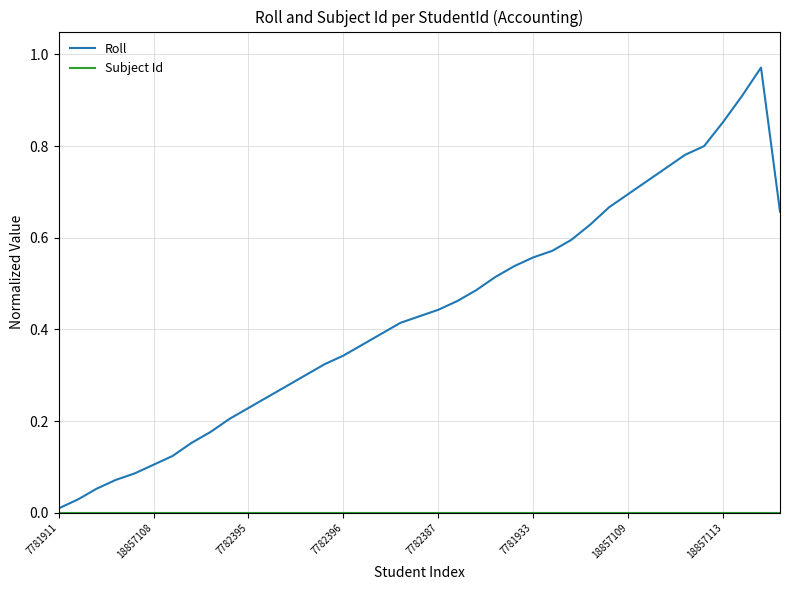

Which series has the largest total across all categories?

Roll